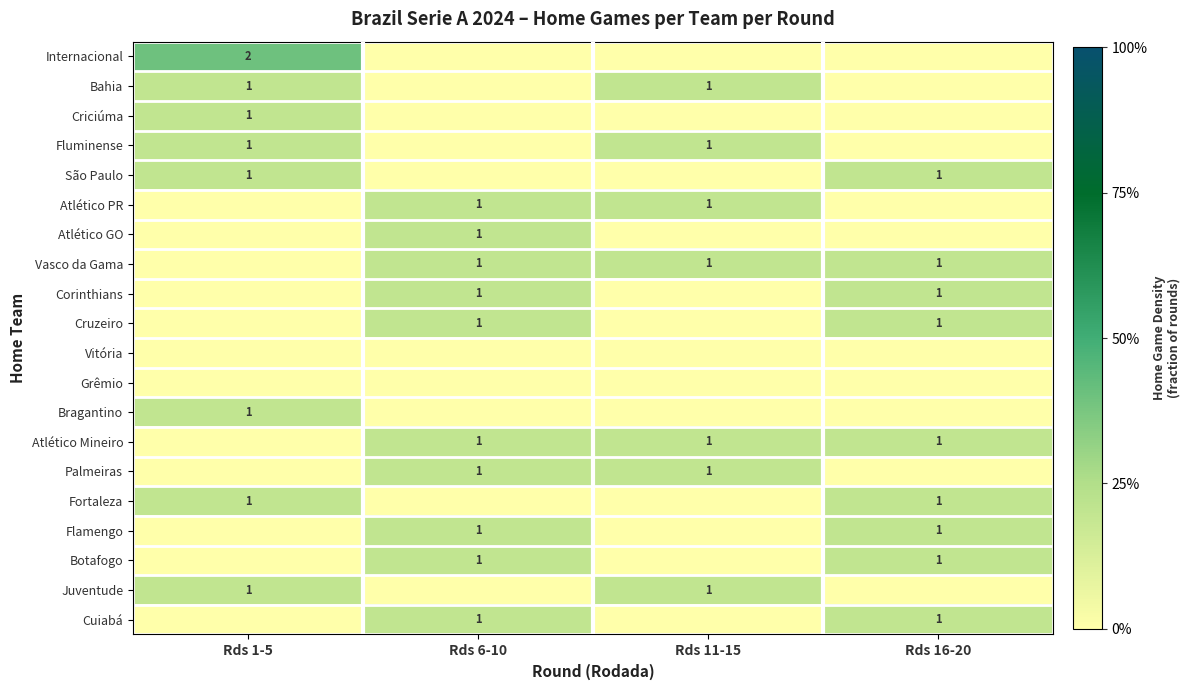

The Juventude series shows 2 at Rds 11-15. True or false?

False